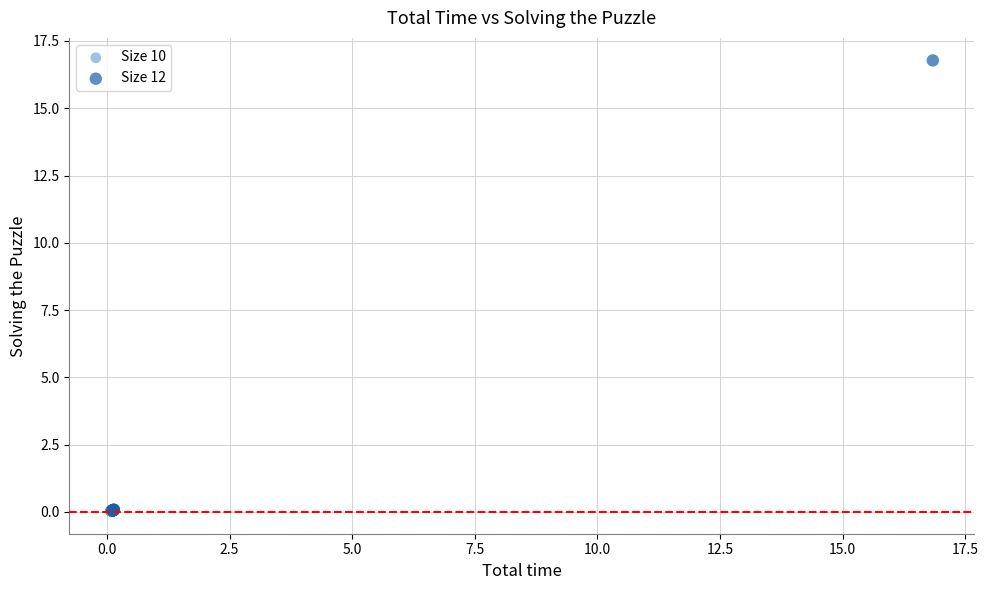

What are all the series names shown in the legend?

Size 10, Size 12